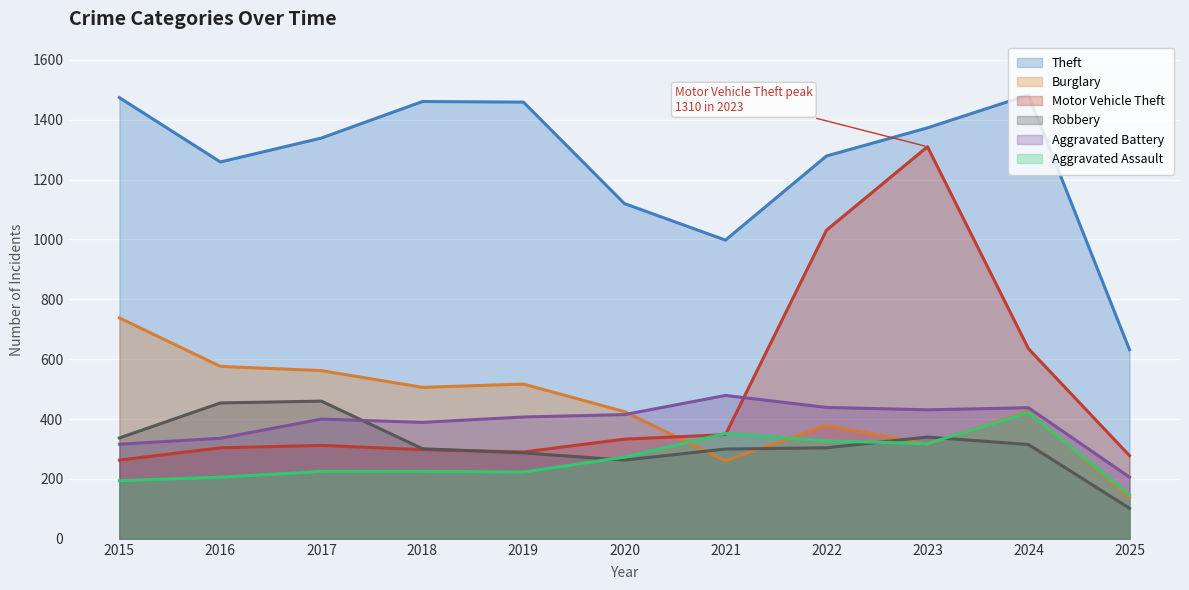

Rank the series at 2016 from lowest to highest value.

Aggravated Assault, Motor Vehicle Theft, Aggravated Battery, Robbery, Burglary, Theft